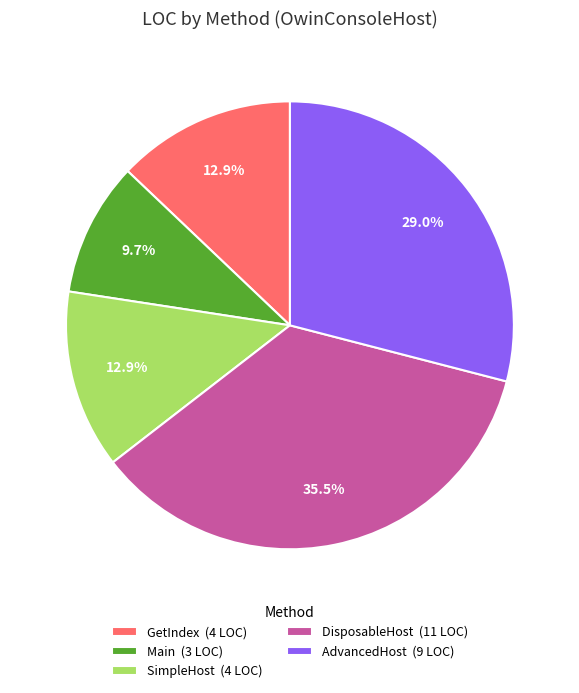

Is DisposableHost (11 LOC) the majority of the pie?

No